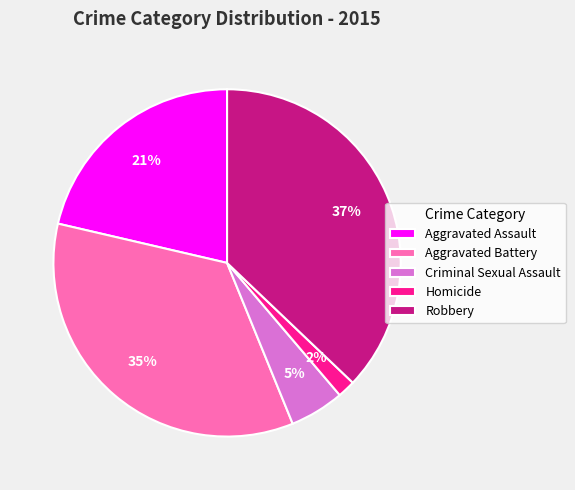

Combined, do Robbery and Criminal Sexual Assault account for over 50%?

No